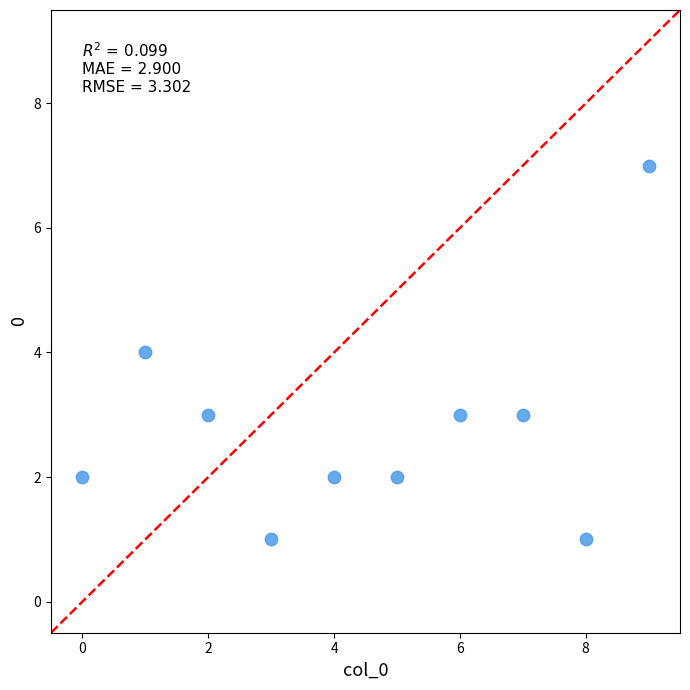

What is the range of Y values (max minus min)?

6